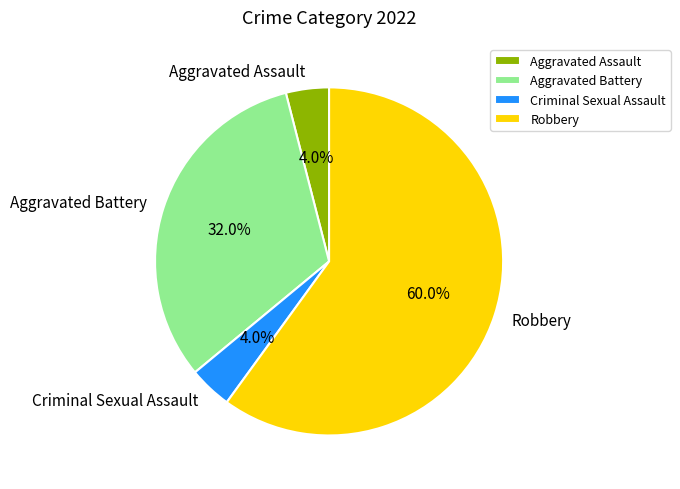

To the nearest percent, what is the difference between the Aggravated Assault and Aggravated Battery slice percentages?

28%